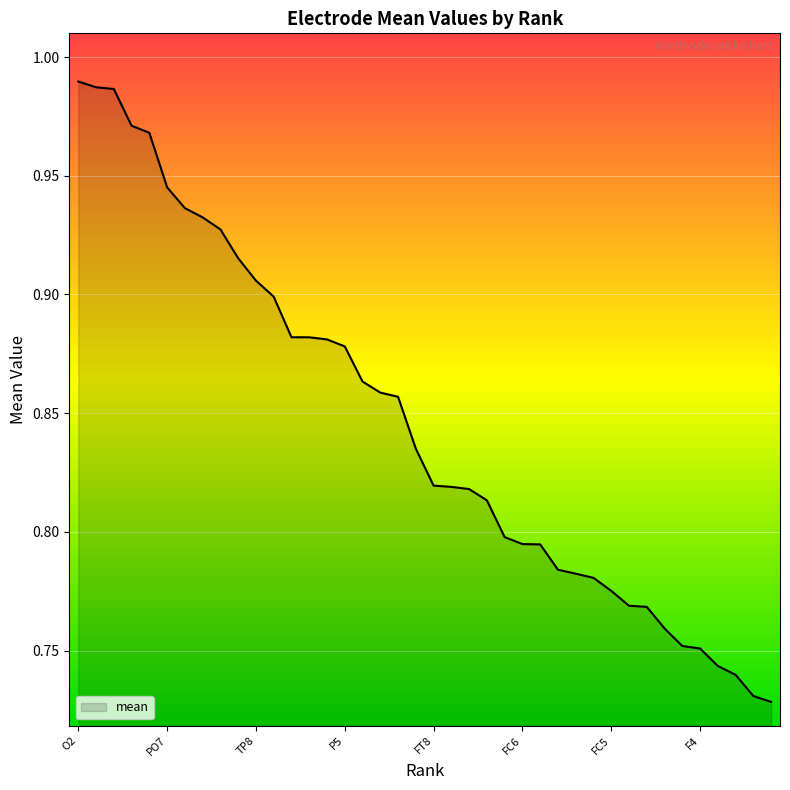

What is the difference between the second highest and second lowest values?

0.3